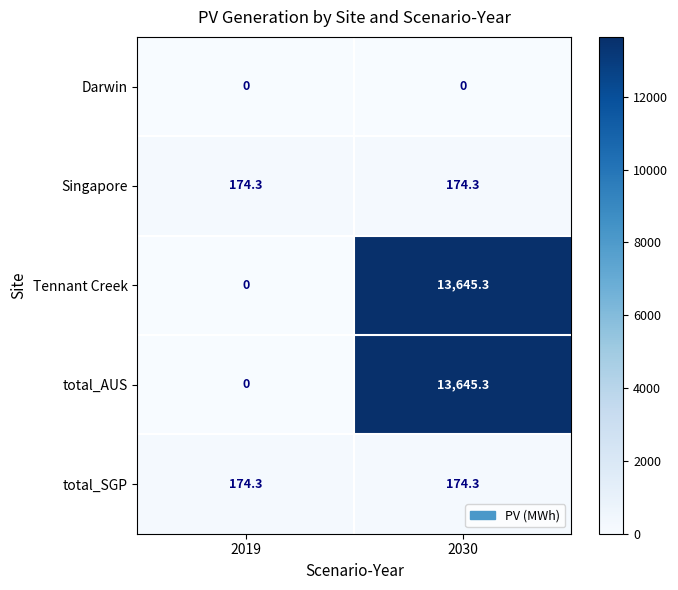

How many positive values does the Tennant Creek series have?

1